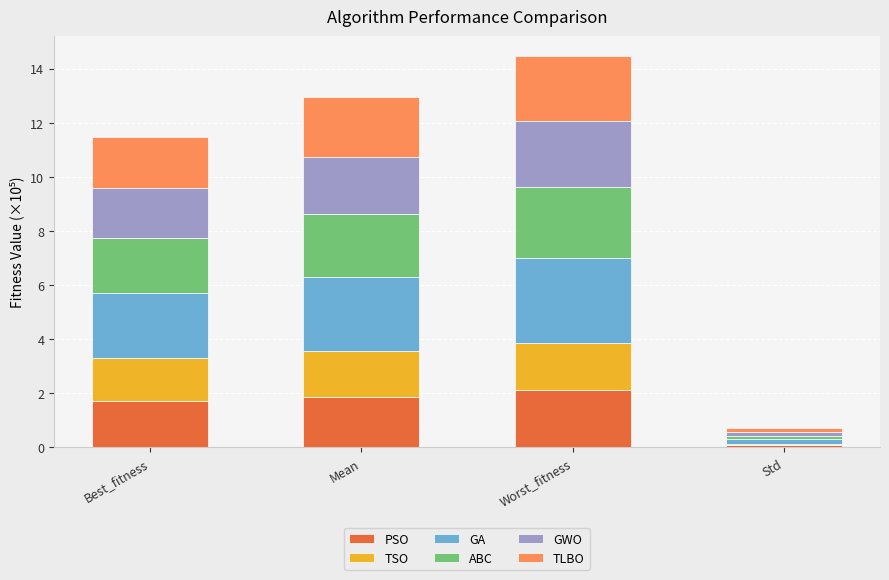

The value of PSO at Best_fitness is 0.7. True or false?

False